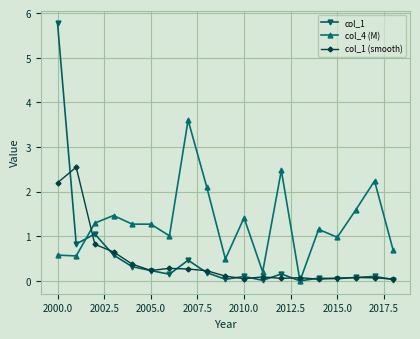

True or false: col_1 has more than 2 points higher than both neighbors.

True